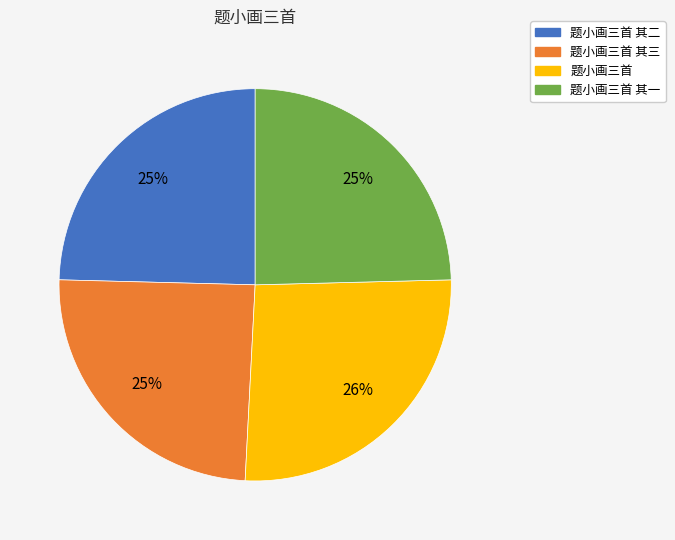

To the nearest percent, what is the average slice percentage?

25%